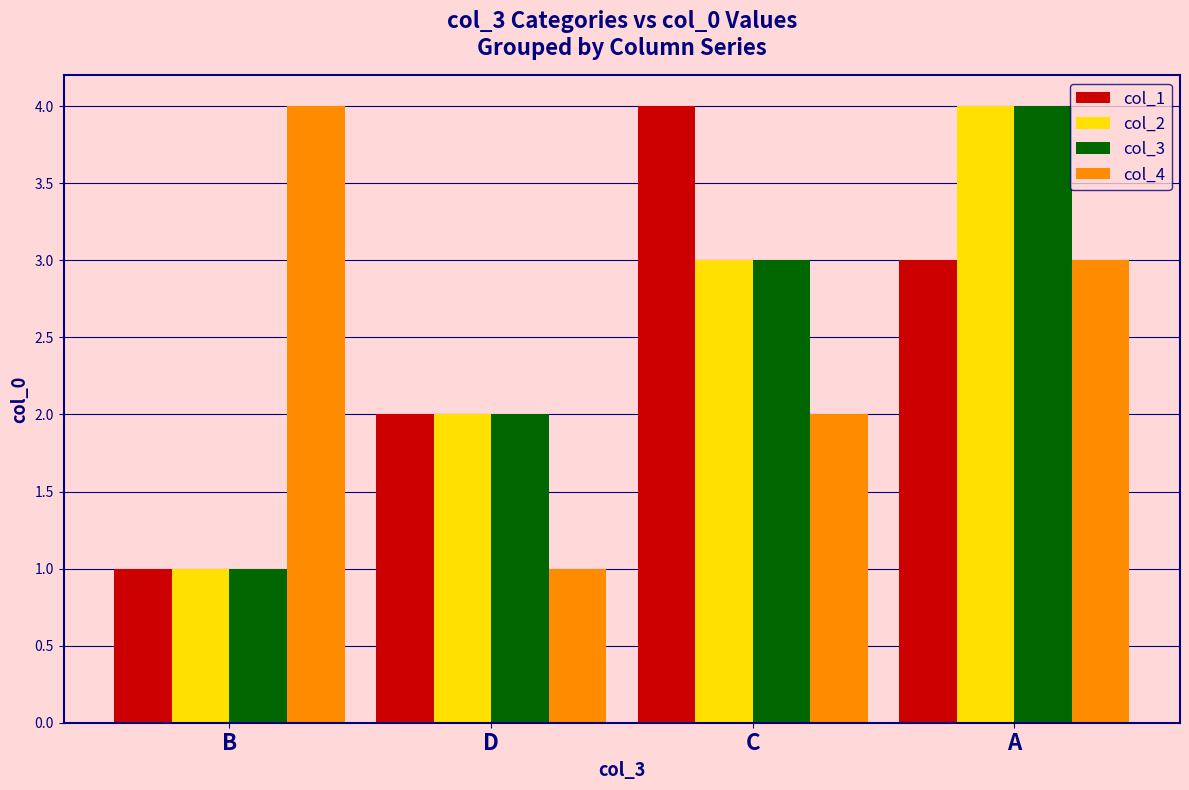

What is the minimum value shown in the chart?

1